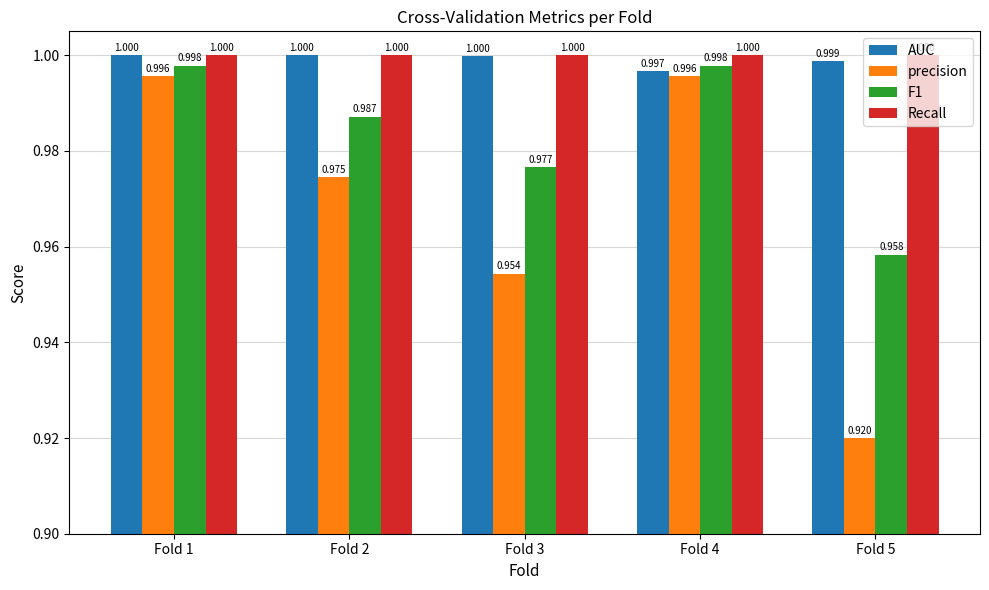

Which series has the largest total across all categories?

Recall